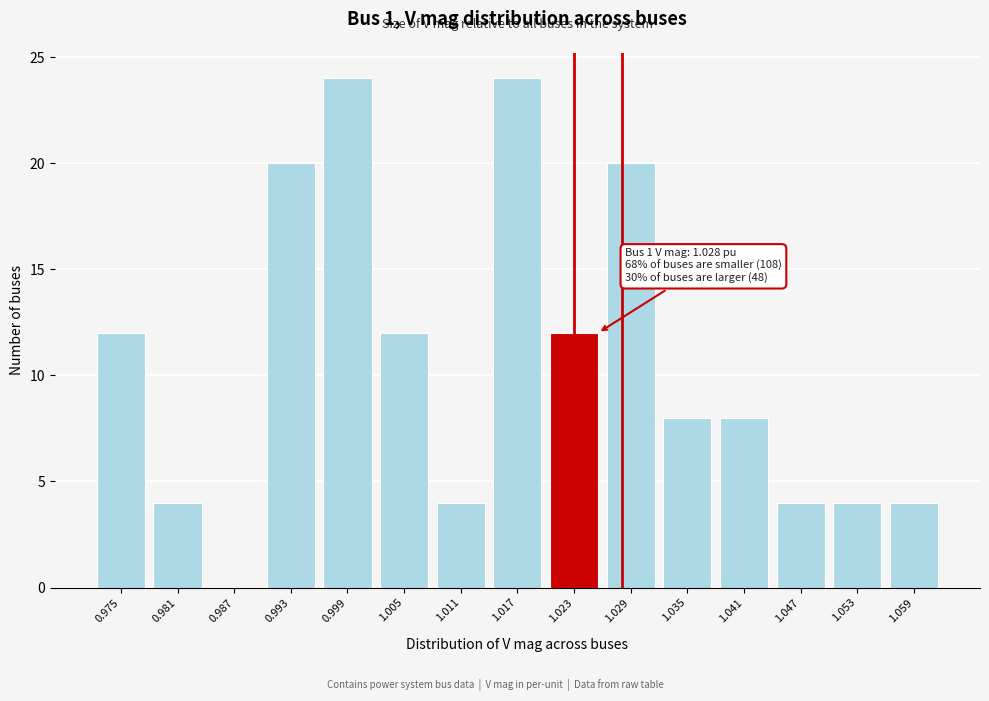

Reading left to right, transcribe all the data shown in this chart.

0.975=12	0.981=4	0.987=0	0.993=20	0.999=24	1.005=12	1.011=4	1.017=24	1.023=12	1.029=20	1.035=8	1.041=8	1.047=4	1.053=4	1.059=4